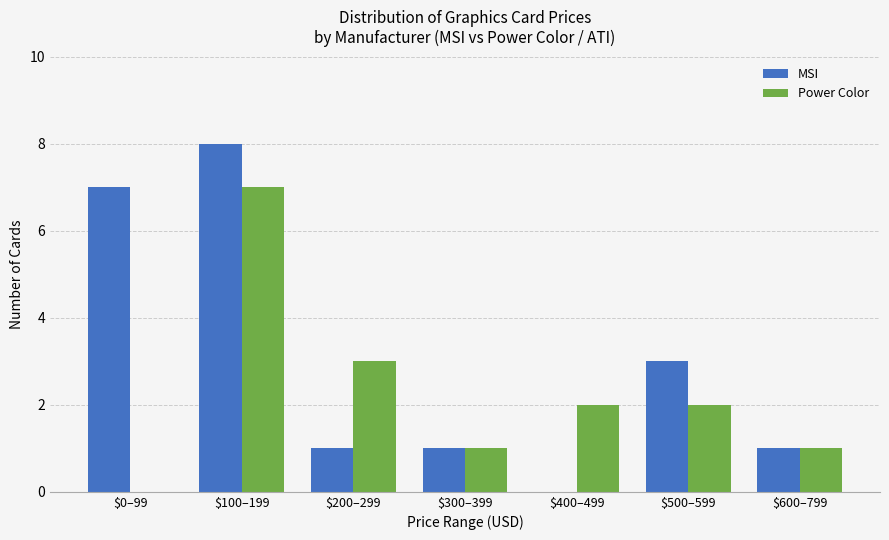

The value of MSI at $100–199 is 5. True or false?

False